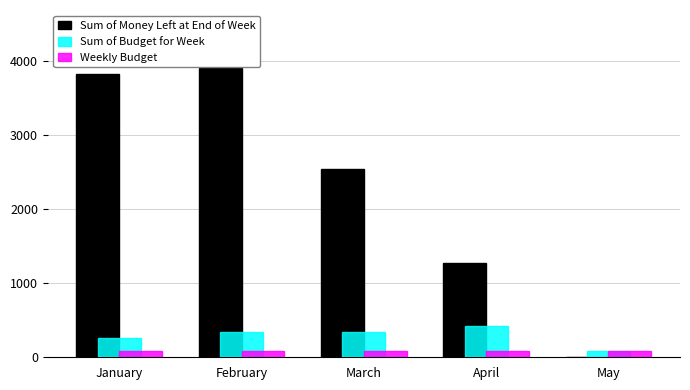

The Sum of Money Left at End of Week series shows 1275.9 at April. True or false?

True